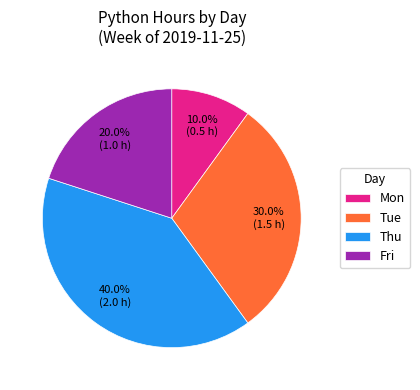

Is Mon the majority of the pie?

No